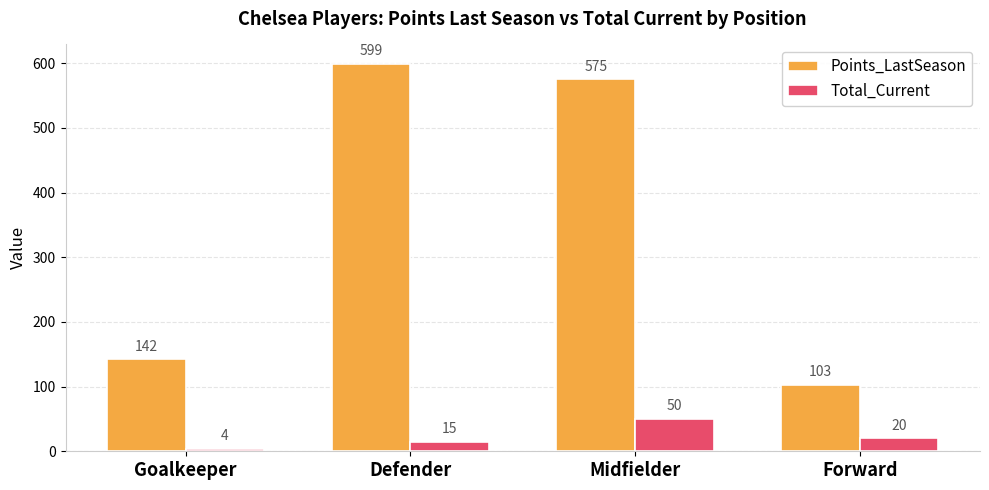

What is the sum of the Points_LastSeason values at Forward and Goalkeeper?

245